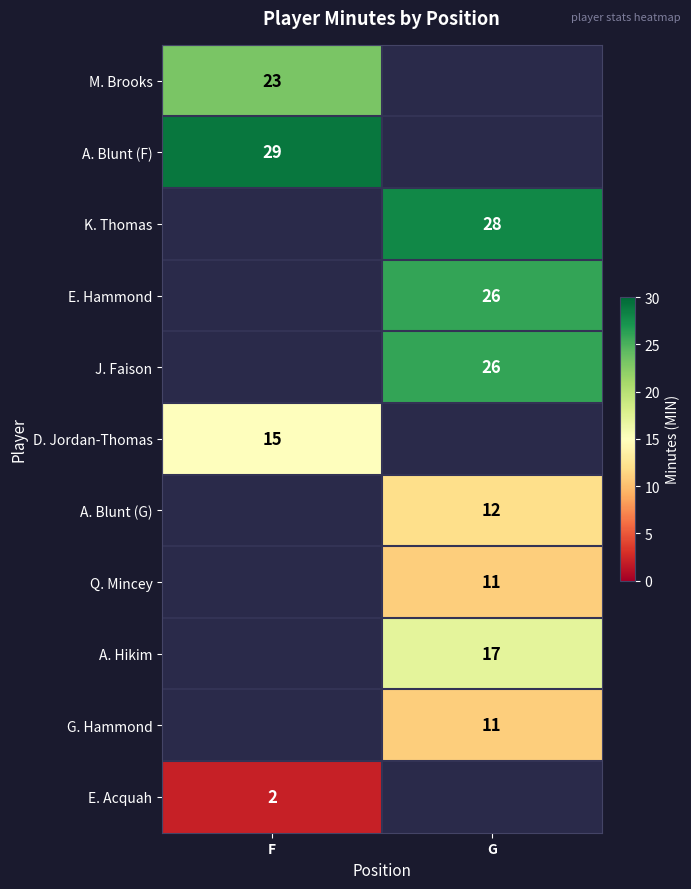

Is it true that A. Blunt (G) equals 8 at G?

False